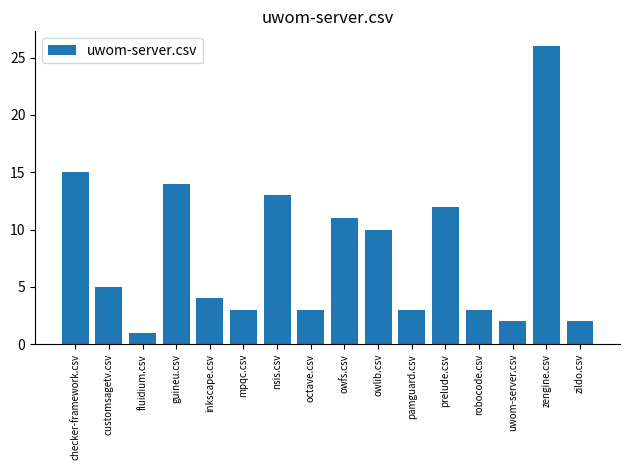

What is the greatest value displayed?

26